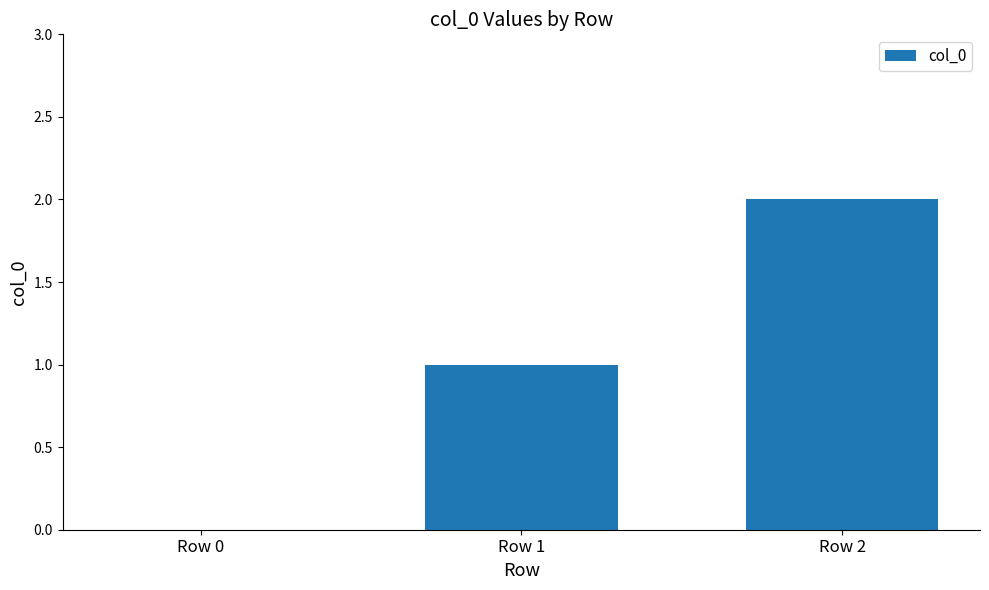

What is the sum of all values?

3